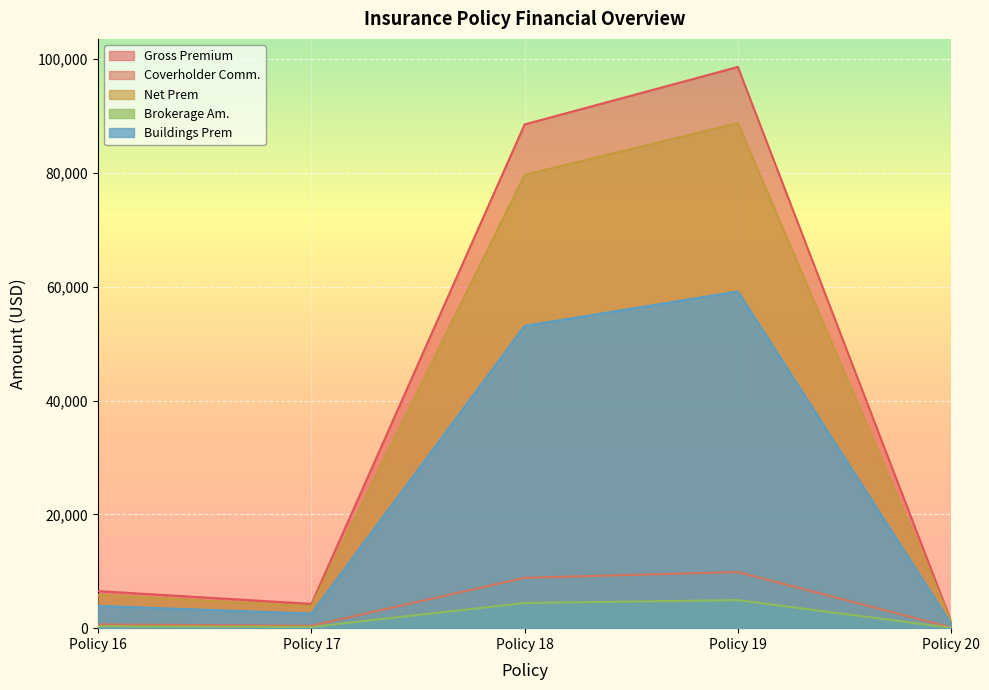

At which label is Net Prem closest to 44953?

Policy 18